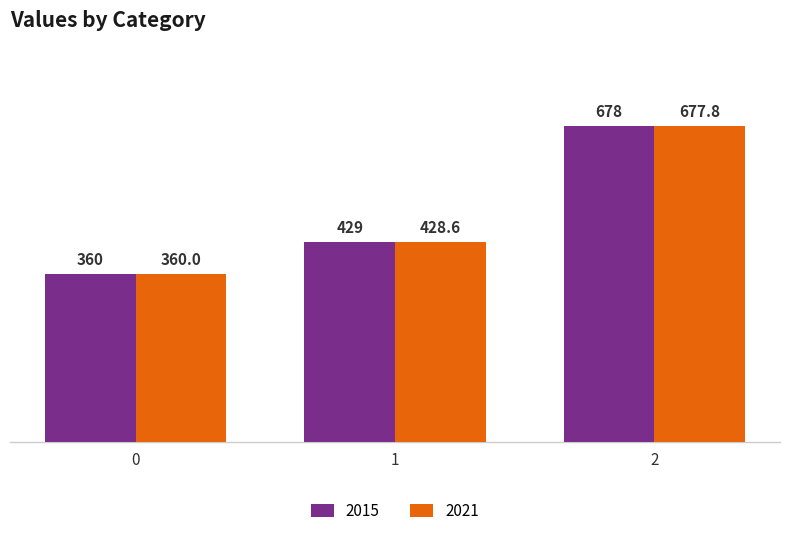

How many data points in 2015 are less than 428?

1